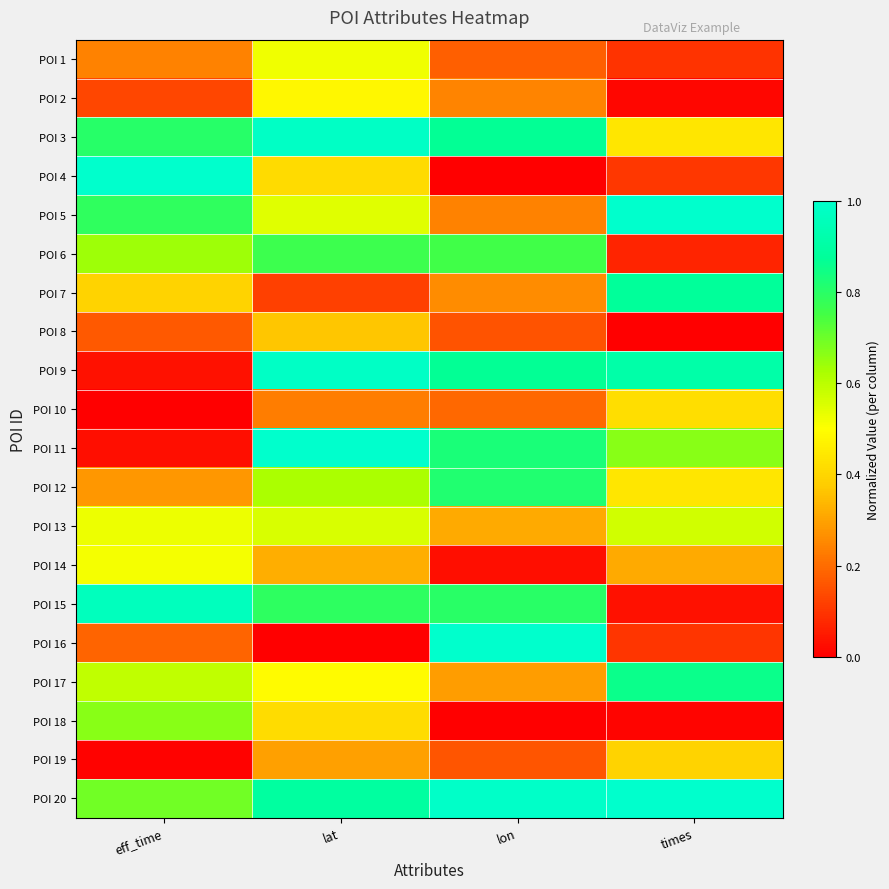

Reading left to right, transcribe all the data shown in this chart.

POI 1: eff_time=0.2	lat=0.5	lon=0.2	times=0.1
POI 2: eff_time=0.1	lat=0.5	lon=0.2	times=0.0
POI 3: eff_time=0.8	lat=1.0	lon=0.9	times=0.4
POI 4: eff_time=1.0	lat=0.4	lon=0.0	times=0.1
POI 5: eff_time=0.8	lat=0.5	lon=0.2	times=1.0
POI 6: eff_time=0.6	lat=0.8	lon=0.8	times=0.1
POI 7: eff_time=0.4	lat=0.1	lon=0.3	times=0.9
POI 8: eff_time=0.2	lat=0.4	lon=0.2	times=0.0
POI 9: eff_time=0.0	lat=1.0	lon=0.9	times=0.9
POI 10: eff_time=0.0	lat=0.2	lon=0.2	times=0.4
POI 11: eff_time=0.0	lat=1.0	lon=0.8	times=0.7
POI 12: eff_time=0.3	lat=0.6	lon=0.8	times=0.4
POI 13: eff_time=0.5	lat=0.6	lon=0.3	times=0.6
POI 14: eff_time=0.5	lat=0.3	lon=0.0	times=0.3
POI 15: eff_time=1.0	lat=0.8	lon=0.8	times=0.0
POI 16: eff_time=0.2	lat=0.0	lon=1.0	times=0.1
POI 17: eff_time=0.6	lat=0.5	lon=0.3	times=0.9
POI 18: eff_time=0.7	lat=0.4	lon=0.0	times=0.0
POI 19: eff_time=0.0	lat=0.3	lon=0.2	times=0.4
POI 20: eff_time=0.7	lat=0.9	lon=1.0	times=1.0